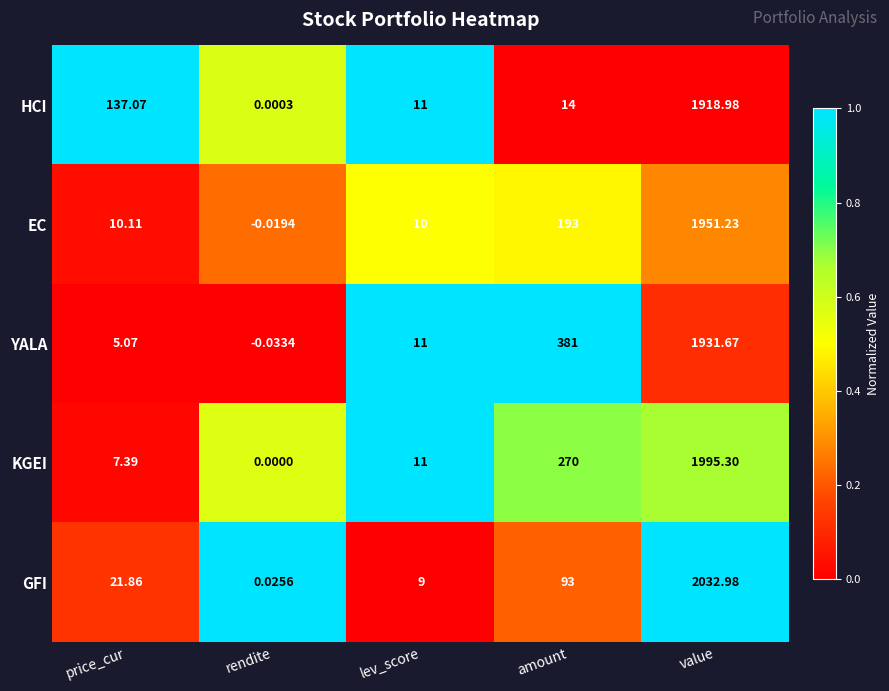

Between rendite and value, which series saw the biggest shift?

GFI